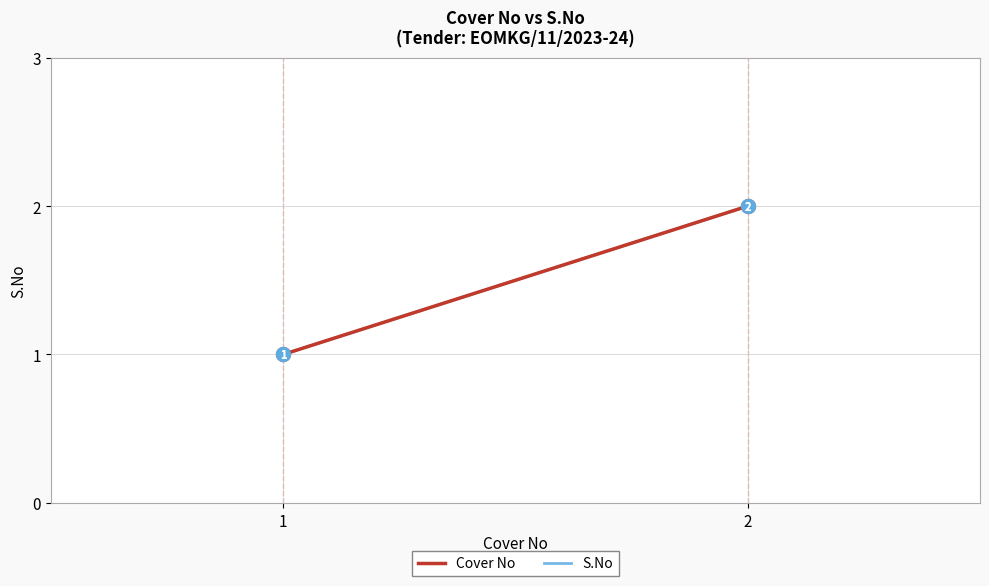

How many data points does each series have?

2